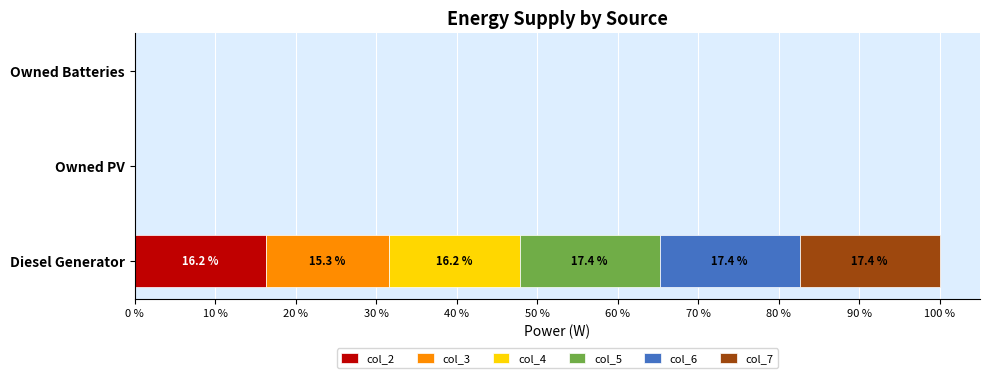

What are all the series names shown in the legend?

col_2, col_3, col_4, col_5, col_6, col_7